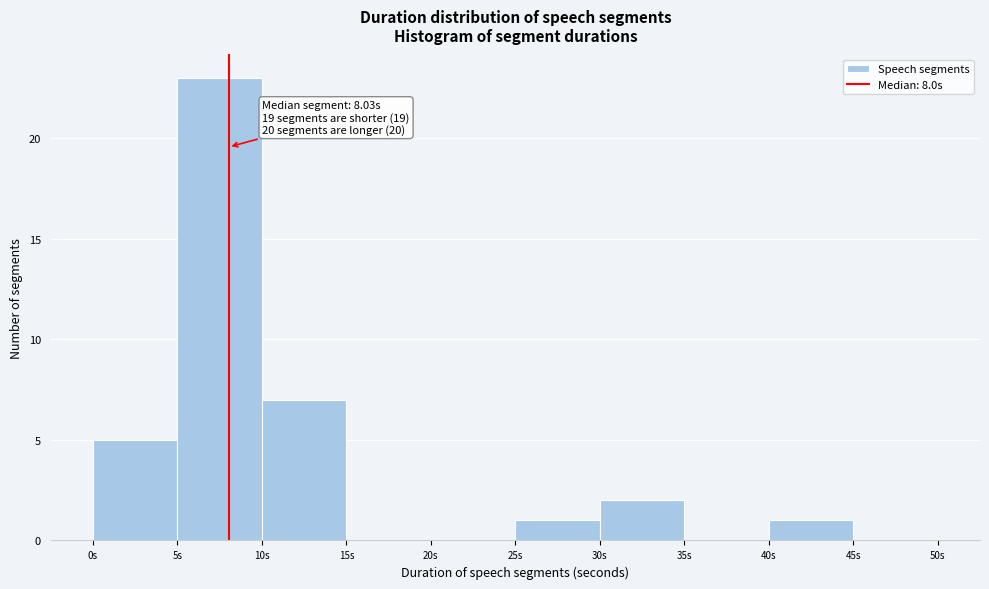

Over which range of the x-axis is the bar tallest?

5 to 10